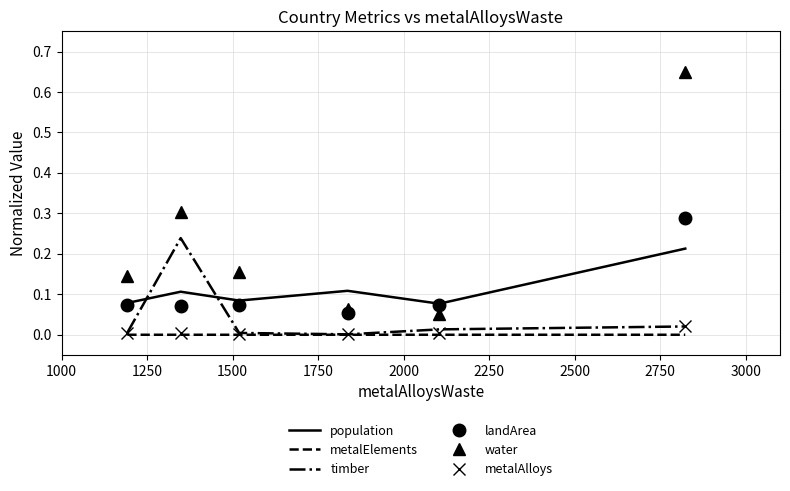

What is the difference between the maximum and minimum values in the water series?

0.6